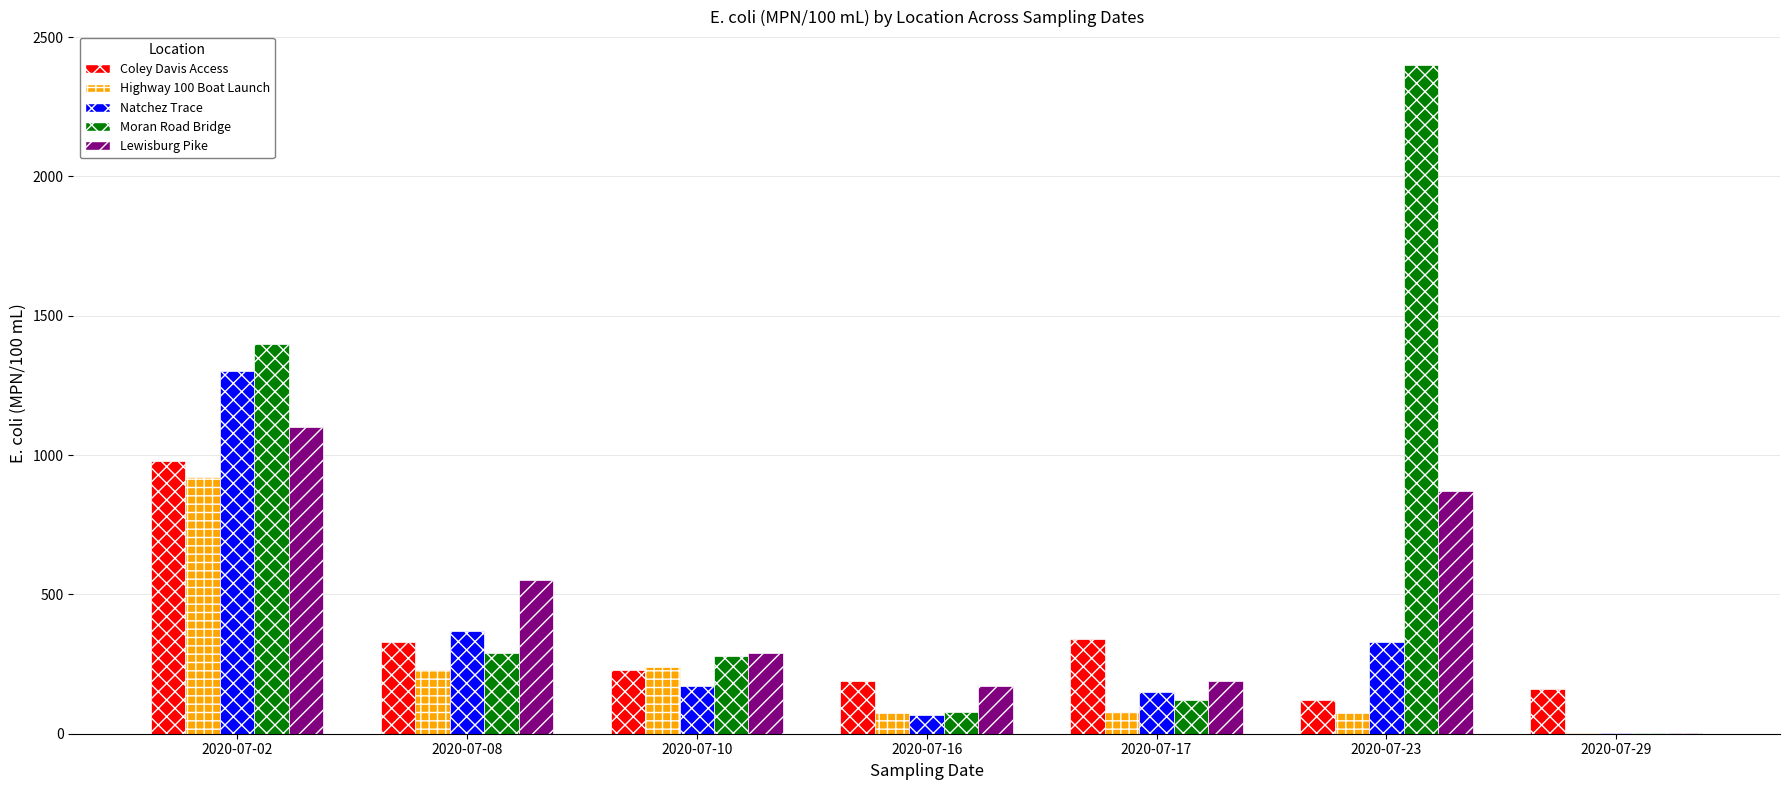

How many groups of bars are there?

7